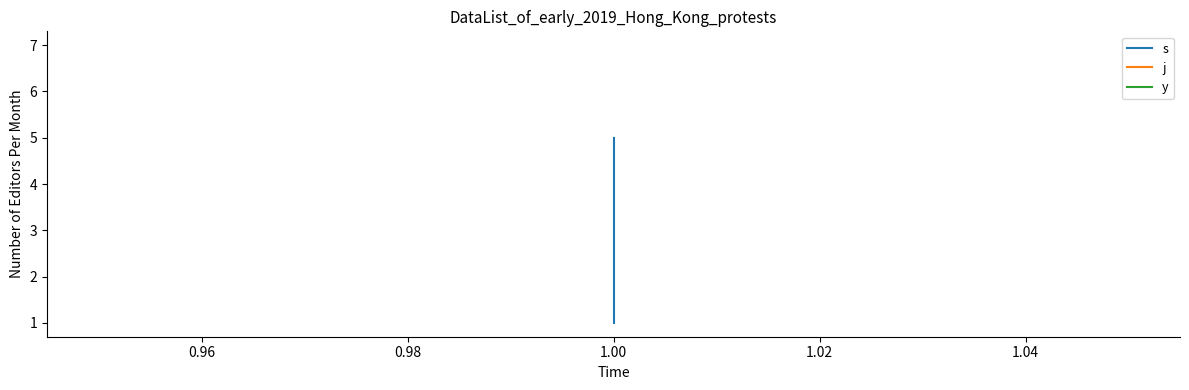

What is the minimum value for j?

7